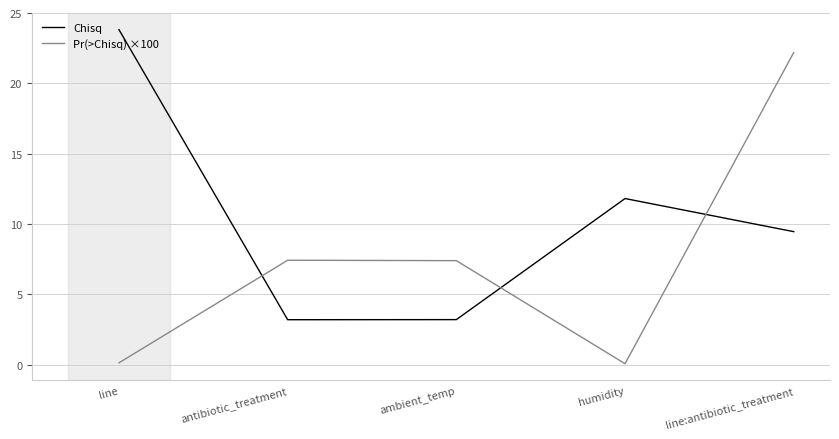

Reading left to right, extract all data points from this chart.

Chisq: 23.8	3.2	3.2	11.8	9.5
Pr(>Chisq) ×100: 0.1	7.4	7.4	0.1	22.2